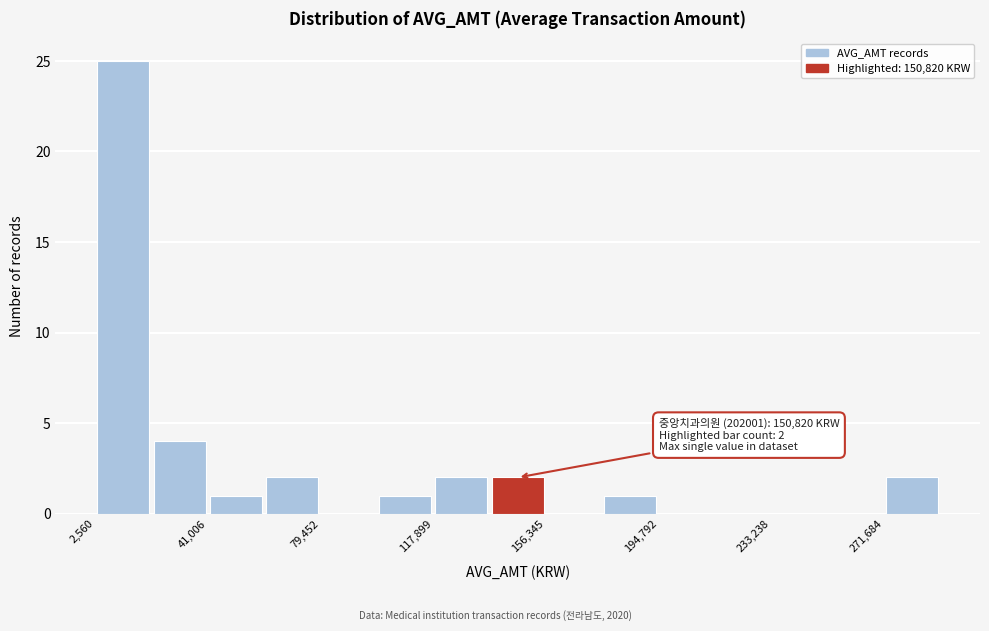

Around what value on the x-axis is the tallest bar? Give the approximate position of its centre, as read against the axis.

10000